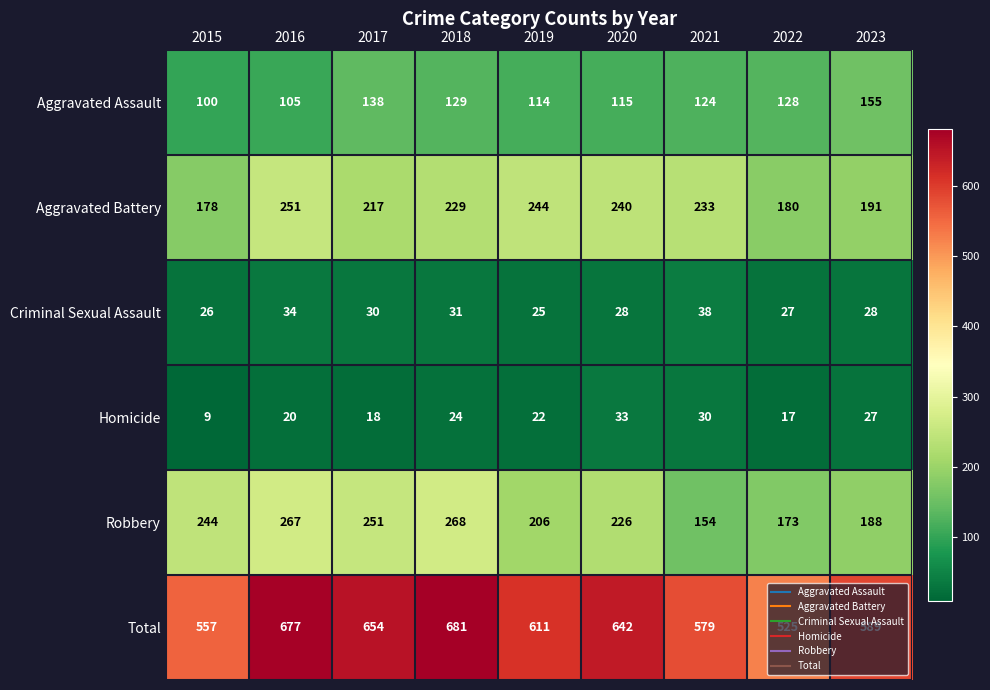

Count the number of categories in the chart.

9